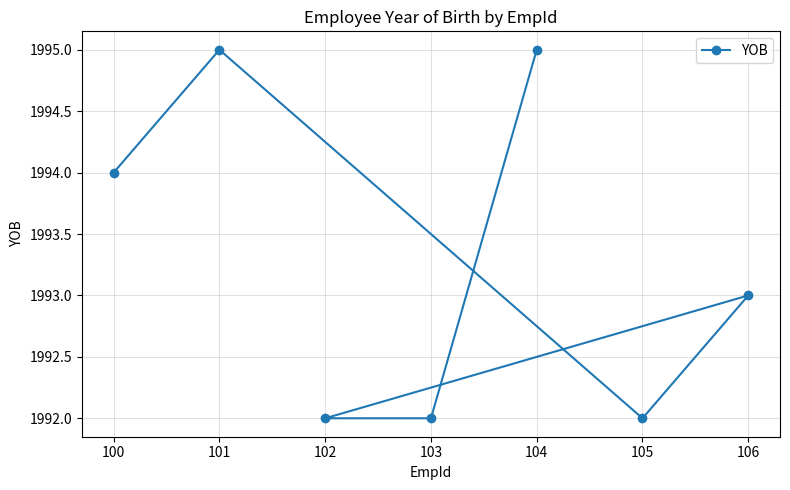

Is this an area chart (filled region under the line)?

No